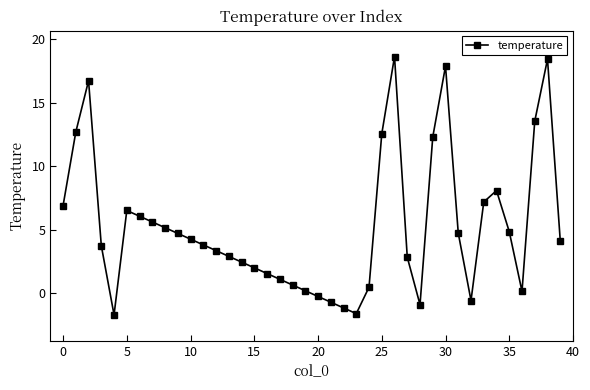

What is the minimum value shown in the chart?

-1.7